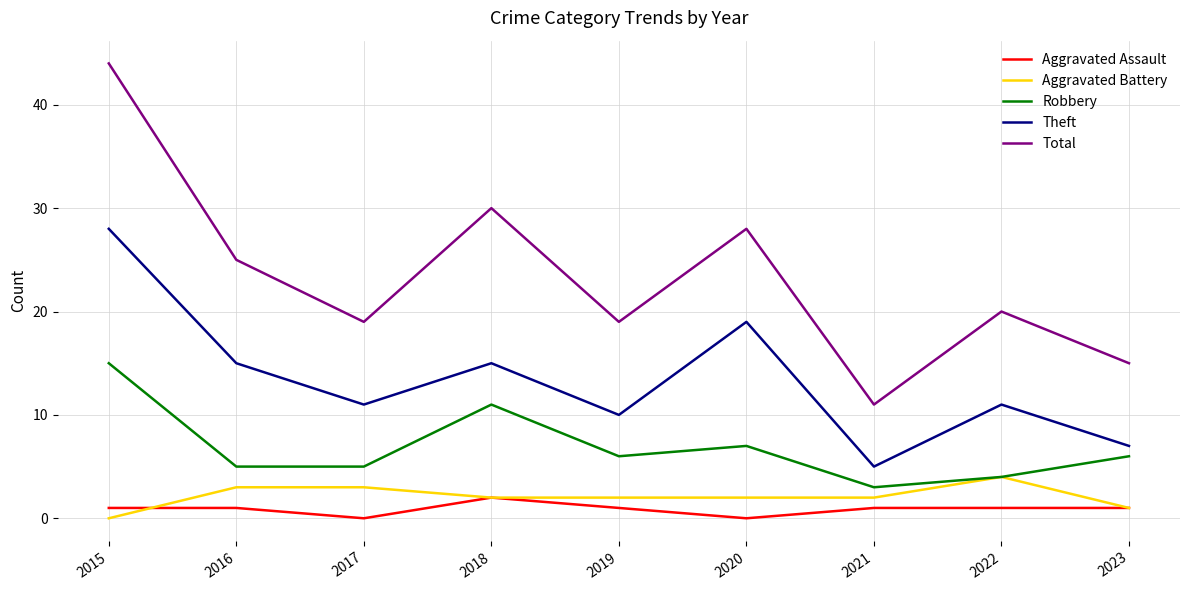

The value of Aggravated Battery at 2019 is 2. True or false?

True